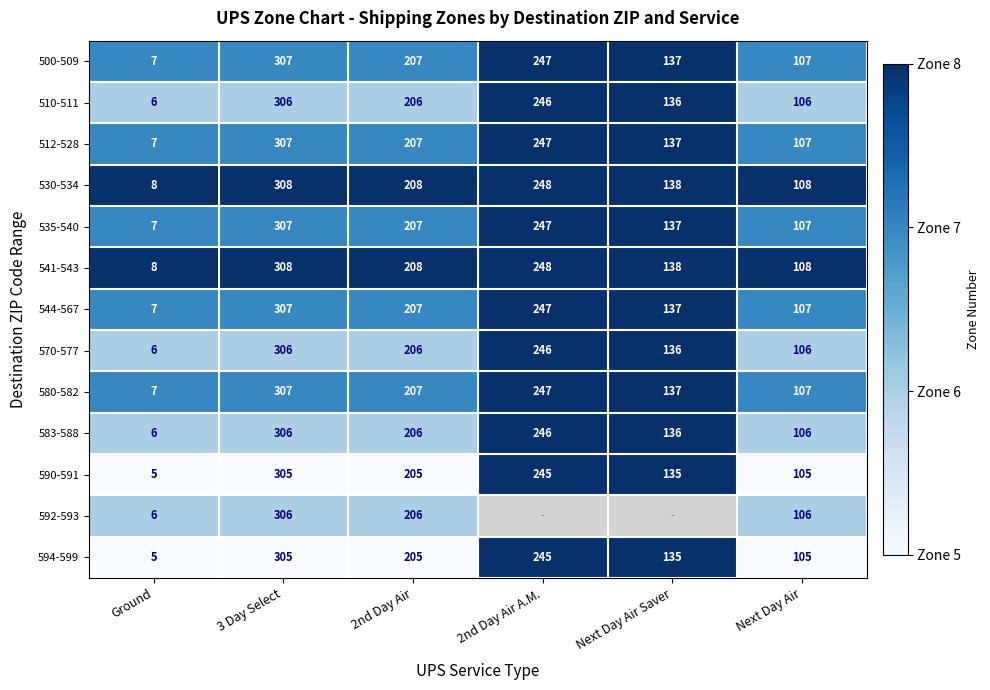

How many data points does each series have?

6